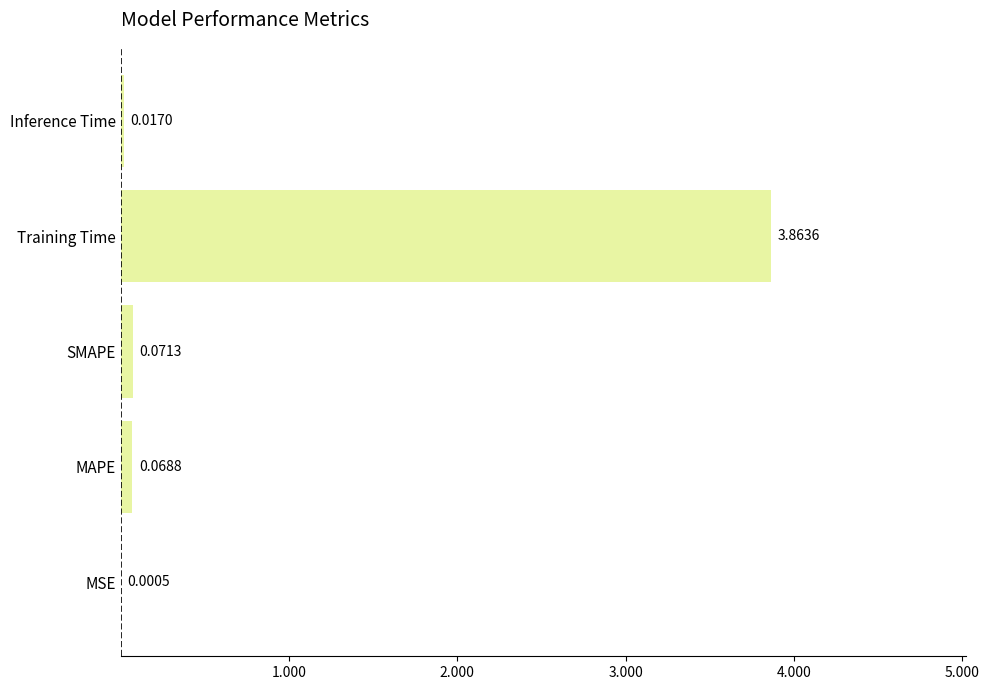

At which category does the chart reach its peak across all series?

Training Time